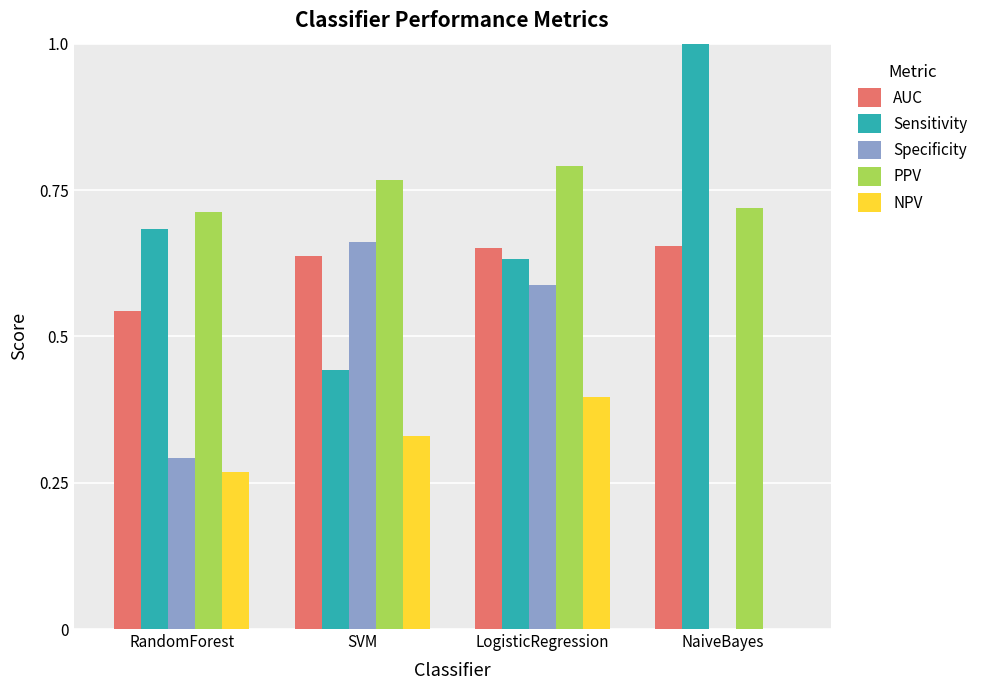

What are all the series names shown in the legend?

AUC, Sensitivity, Specificity, PPV, NPV